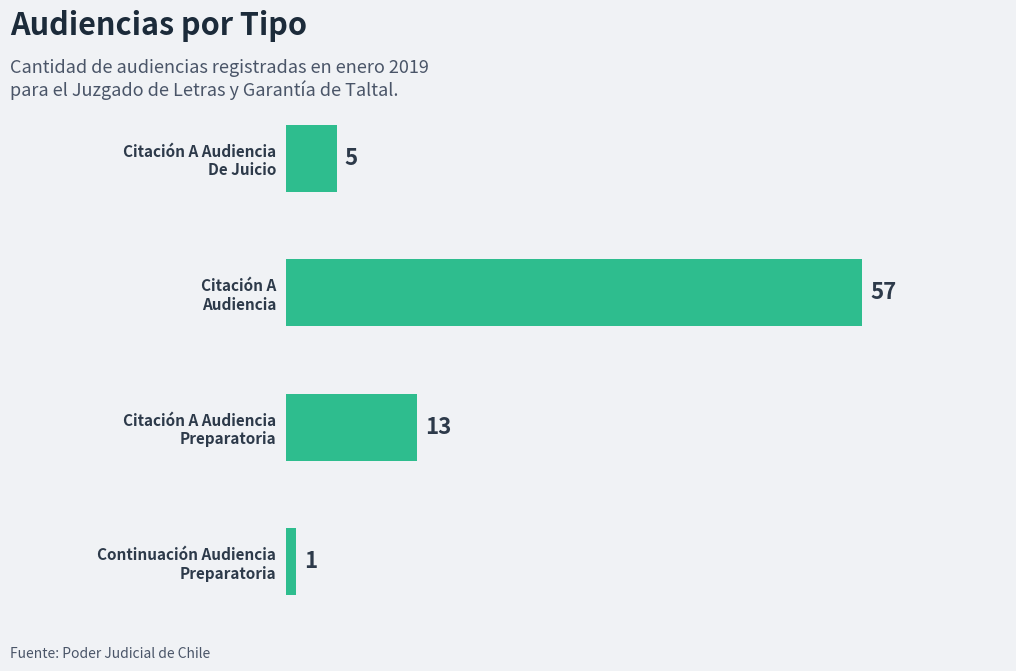

What is the difference between the second highest and second lowest values?

8